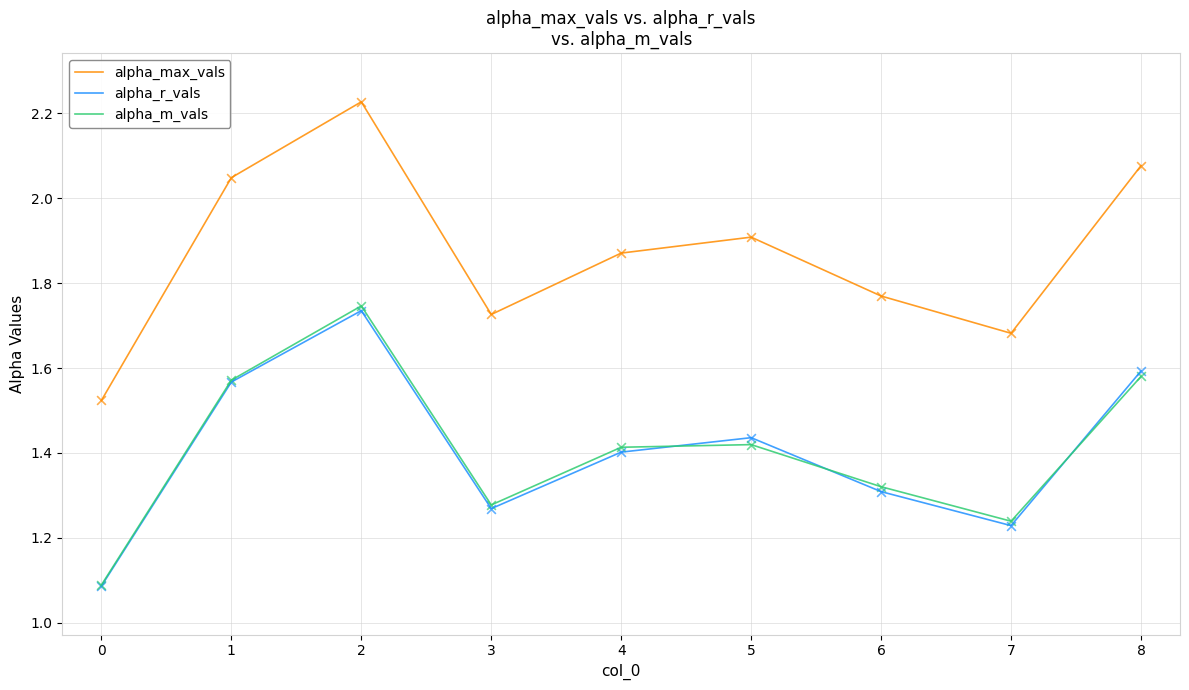

Is the value of alpha_r_vals at 5 greater than the value of alpha_m_vals at 2?

No